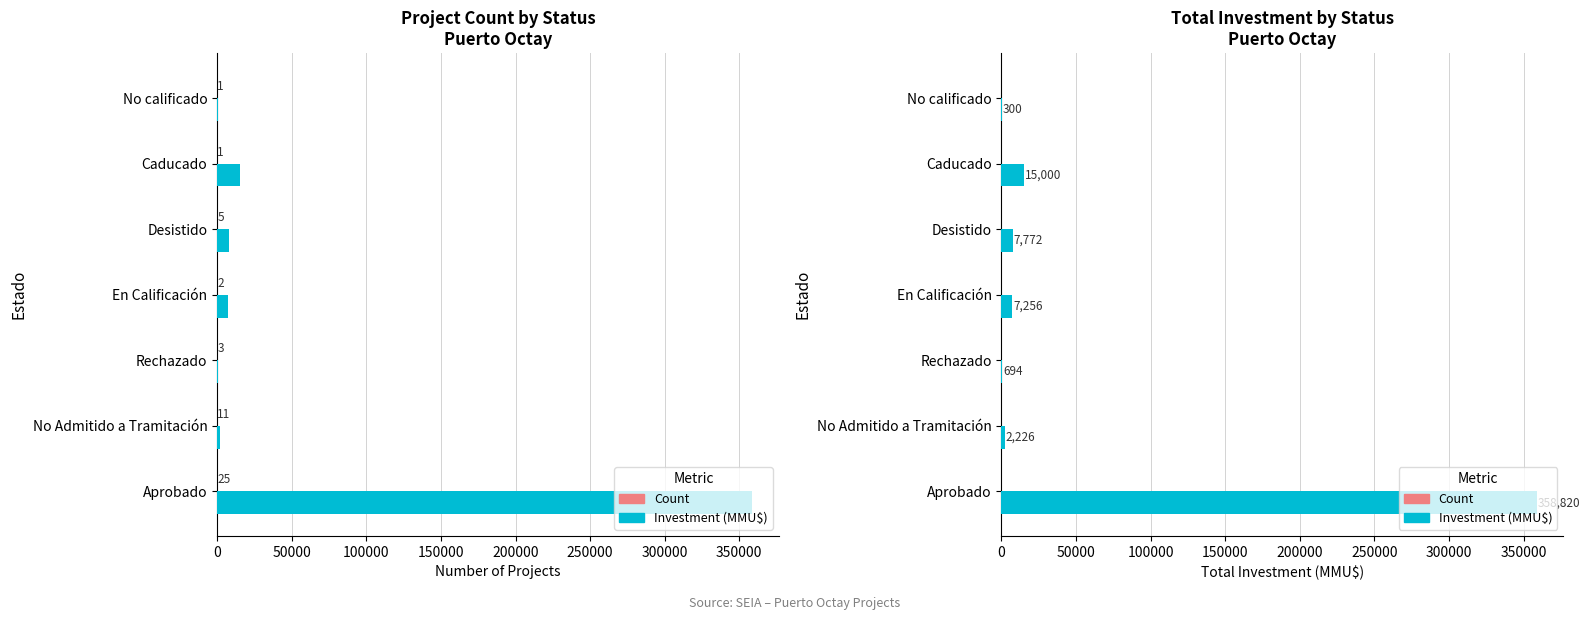

What is the average value of the Count series?

7